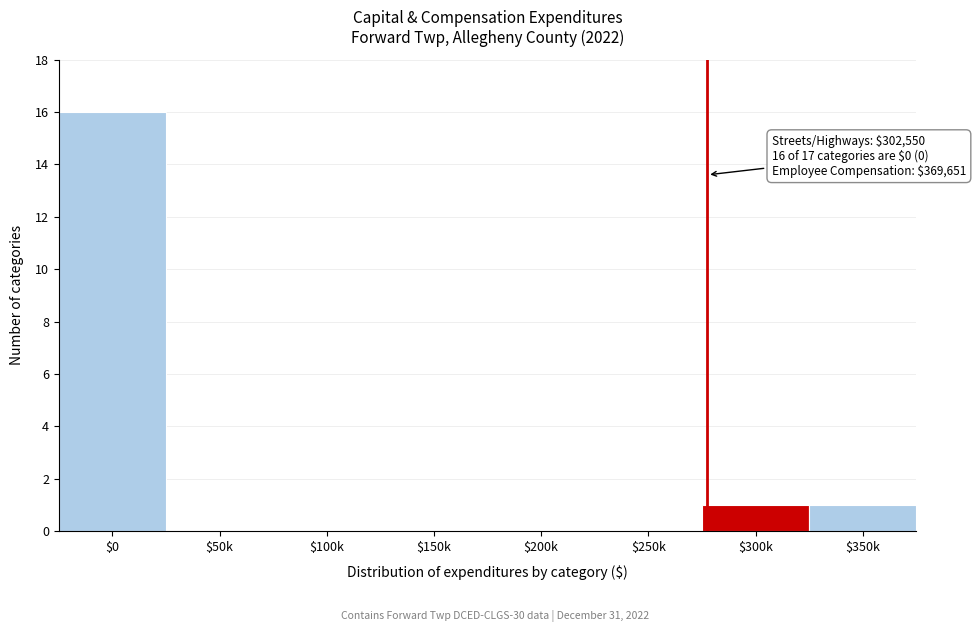

The value at $200k is 0. True or false?

True